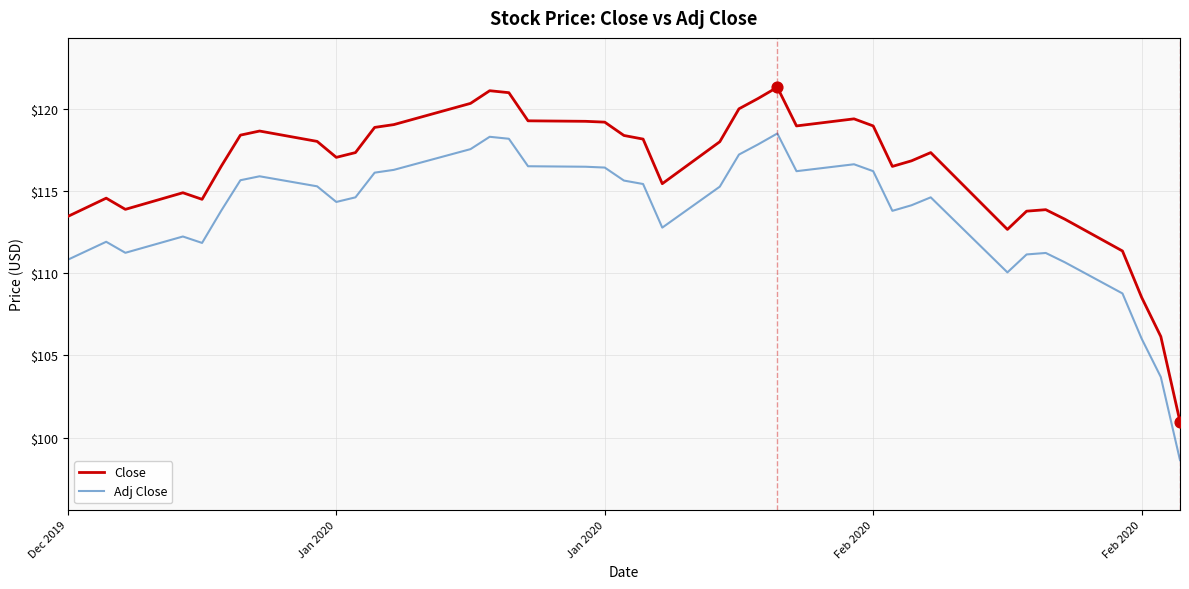

What are all the series names shown in the legend?

Close, Adj Close